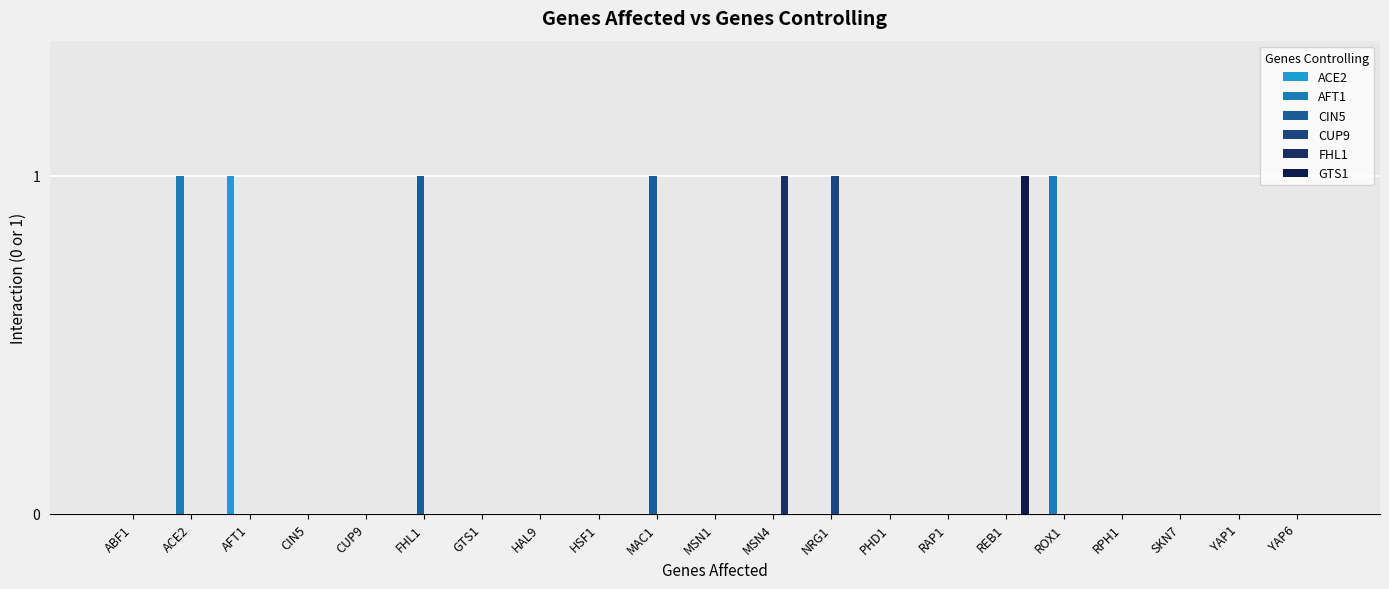

What is the total value across all series at ACE2?

1